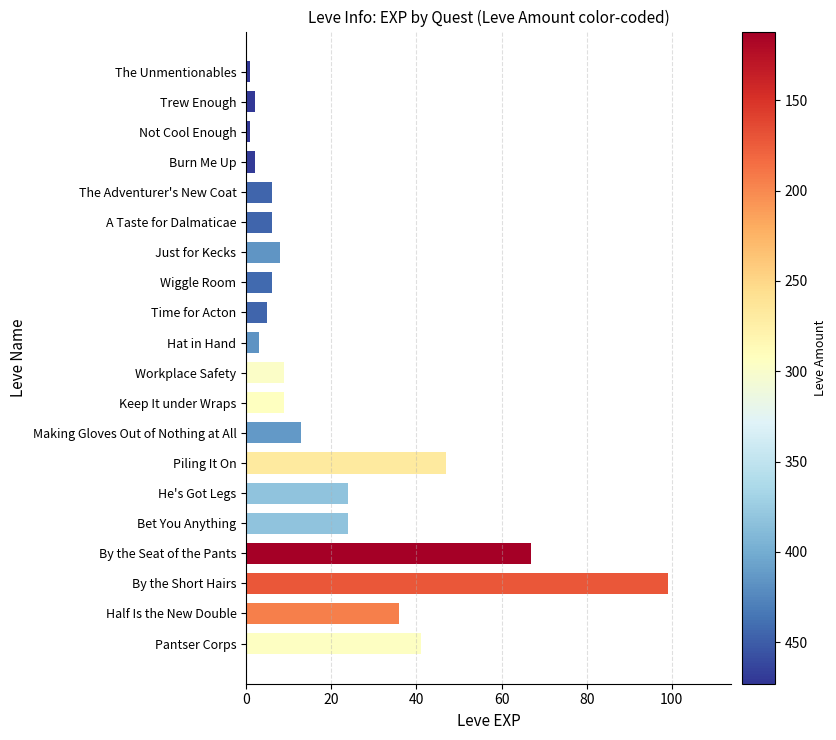

At which label is the value closest to 50?

Piling It On